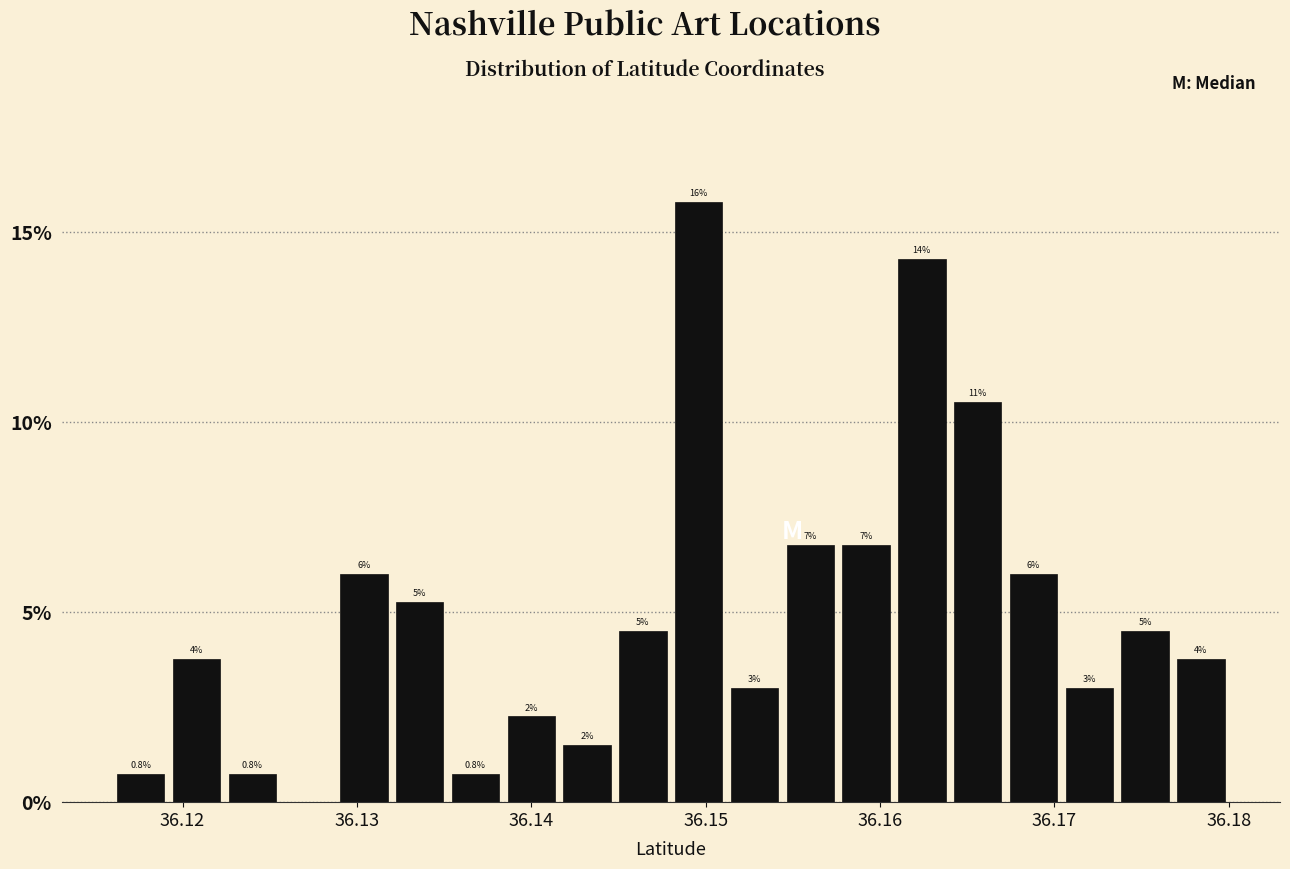

Read against the x-axis, roughly where is the centre of the tallest bar?

36.150